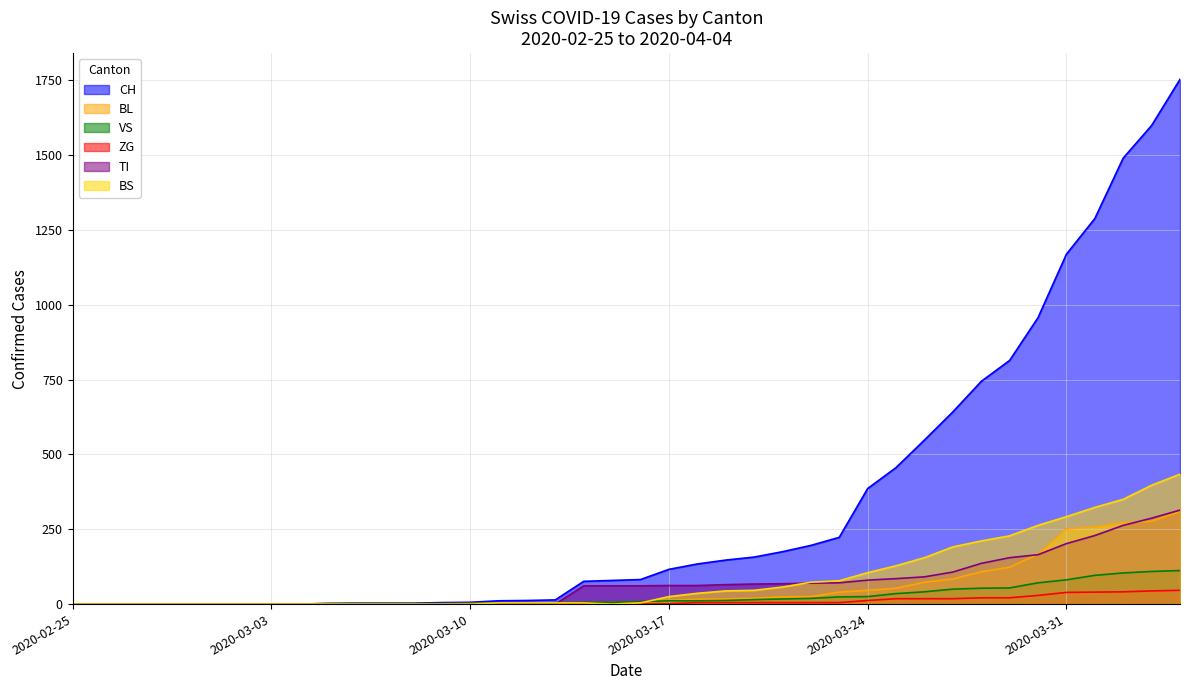

What is the label of the 1st point from the right?

2020-04-04